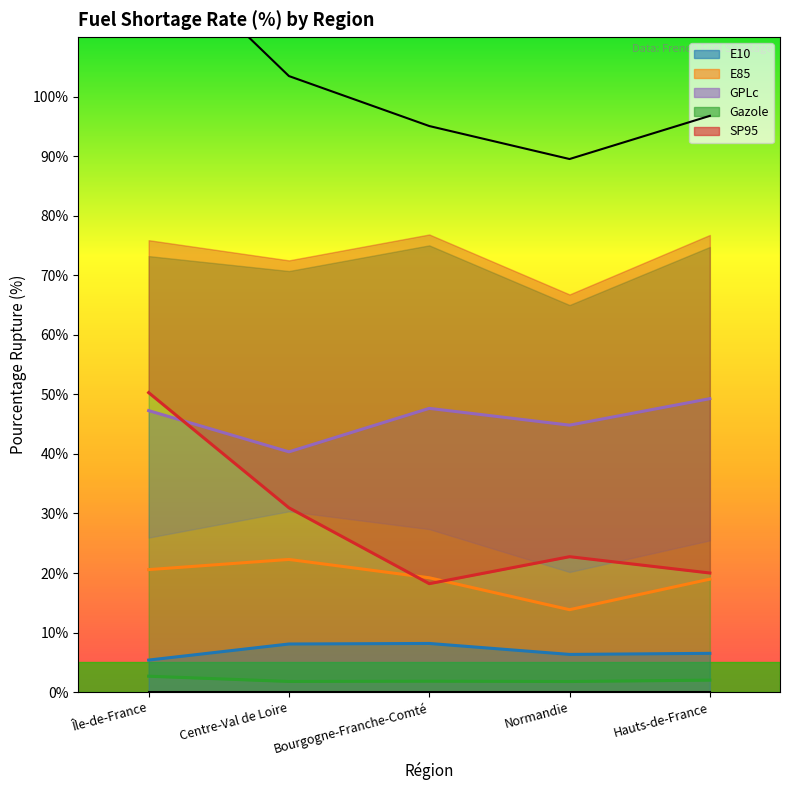

Which series has the largest range (max minus min)?

SP95